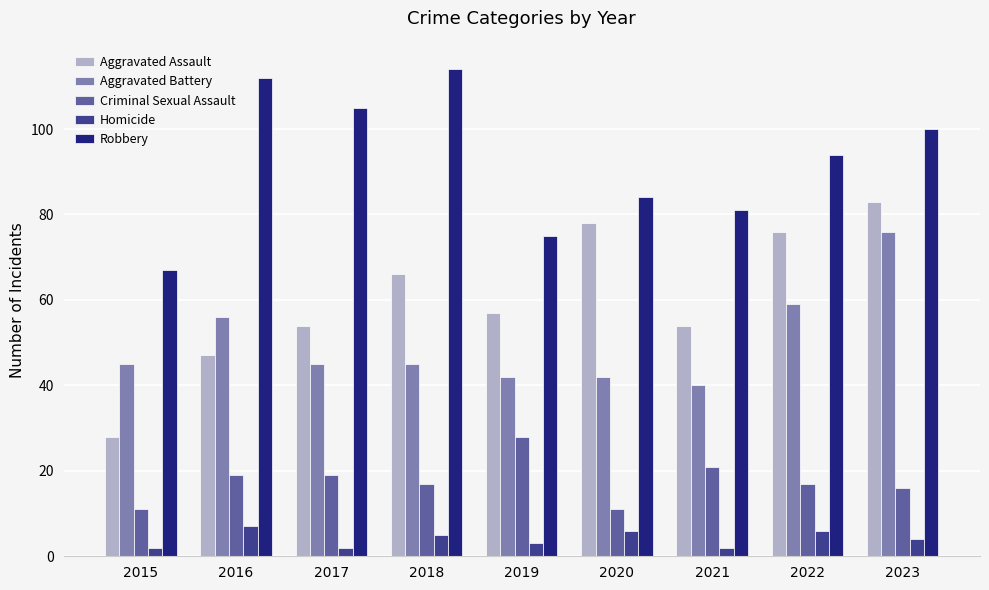

Is it true that Robbery equals 44 at 2017?

False